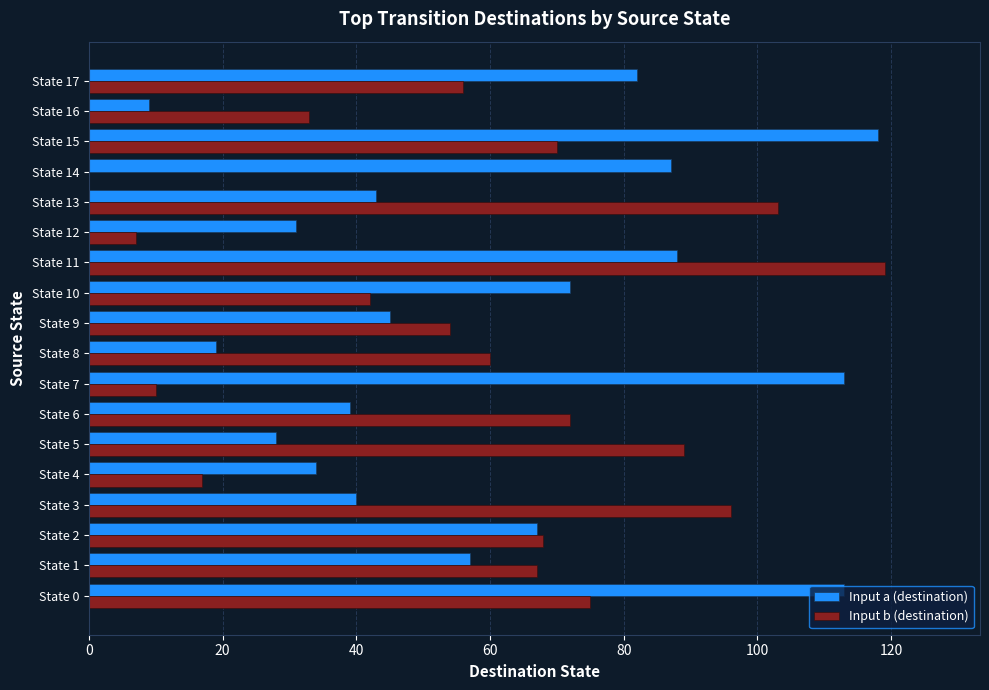

What is the sum of the Input a (destination) values at State 15 and State 5?

146